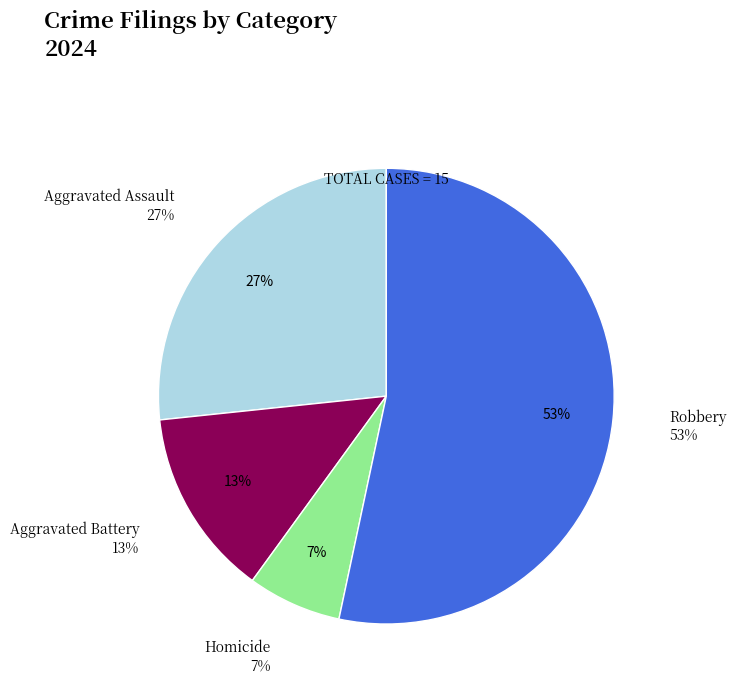

True or false: Homicide accounts for 7% of the total.

True